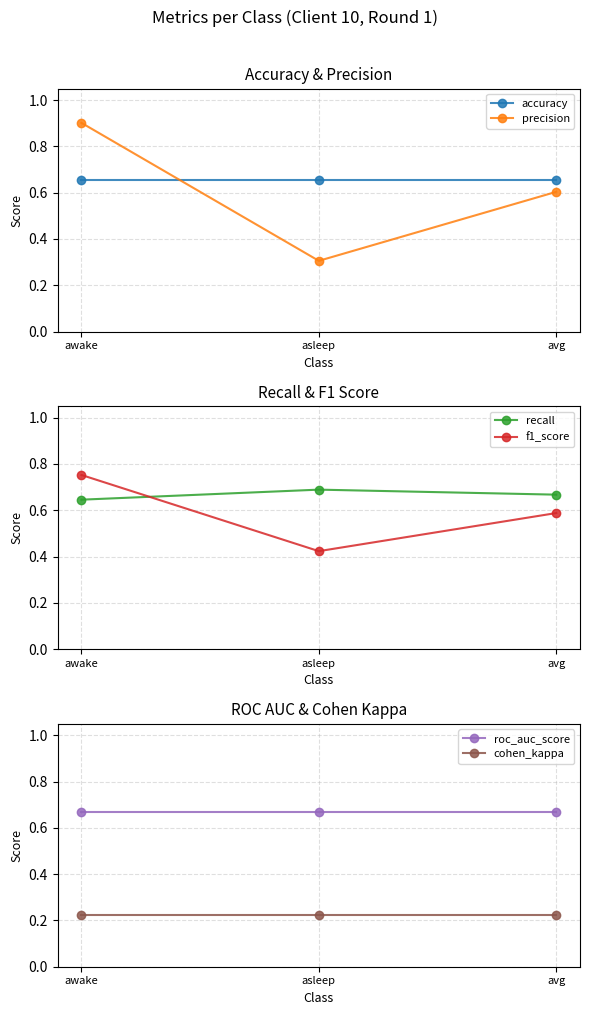

Which series has the largest range (max minus min)?

precision